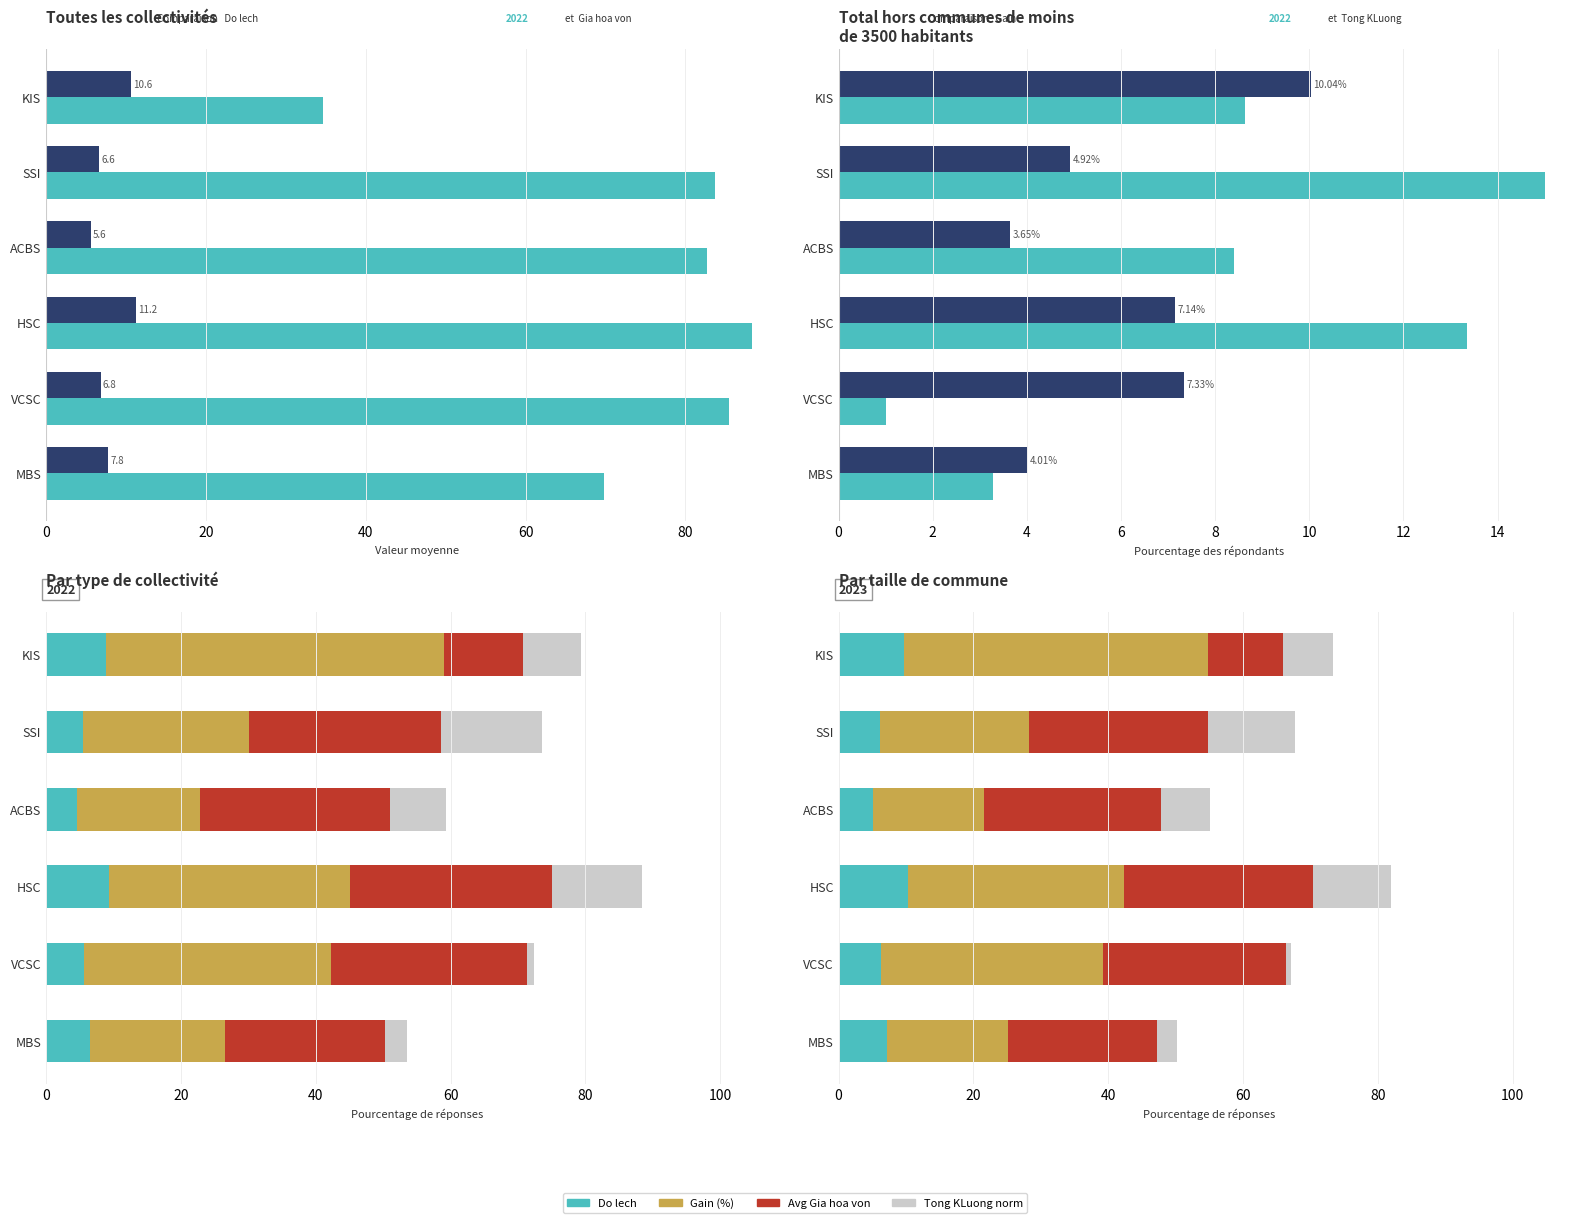

What is the difference between the maximum and minimum values in the Tong KLuong norm series?

12.1